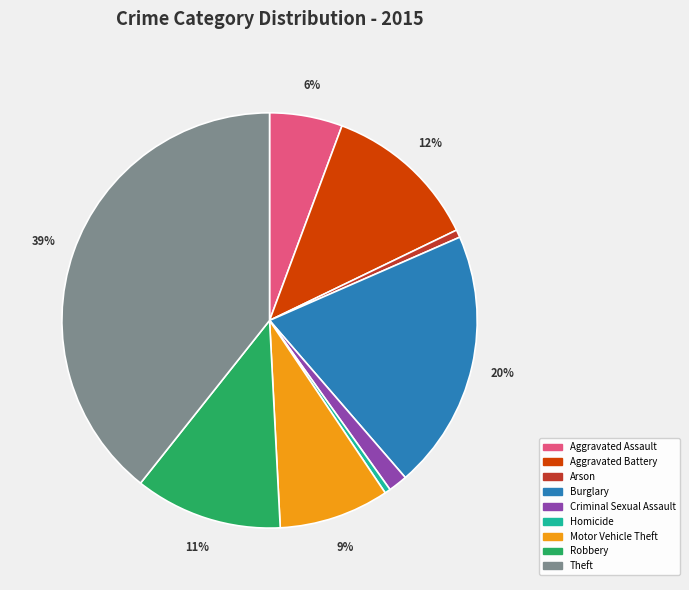

How many segments does this pie chart have?

9